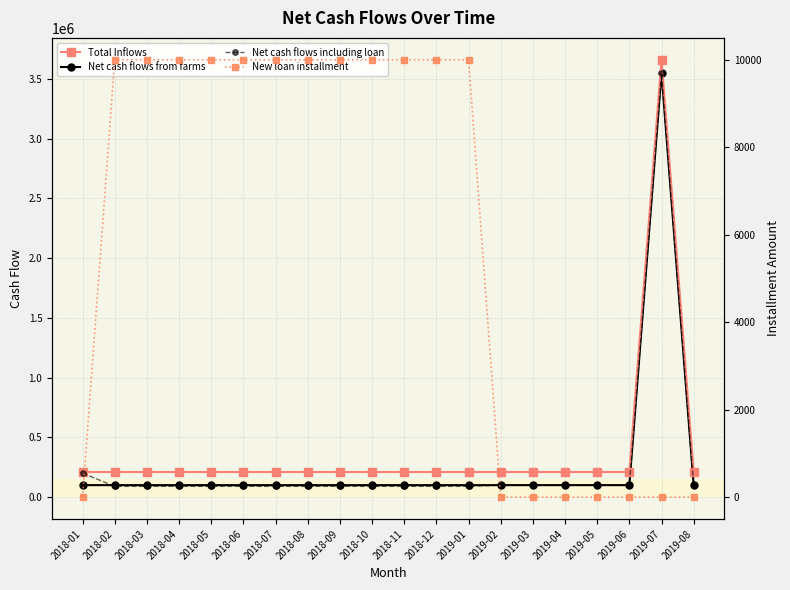

True or false: Net cash flows from farms has more than 1 points higher than both neighbors.

False